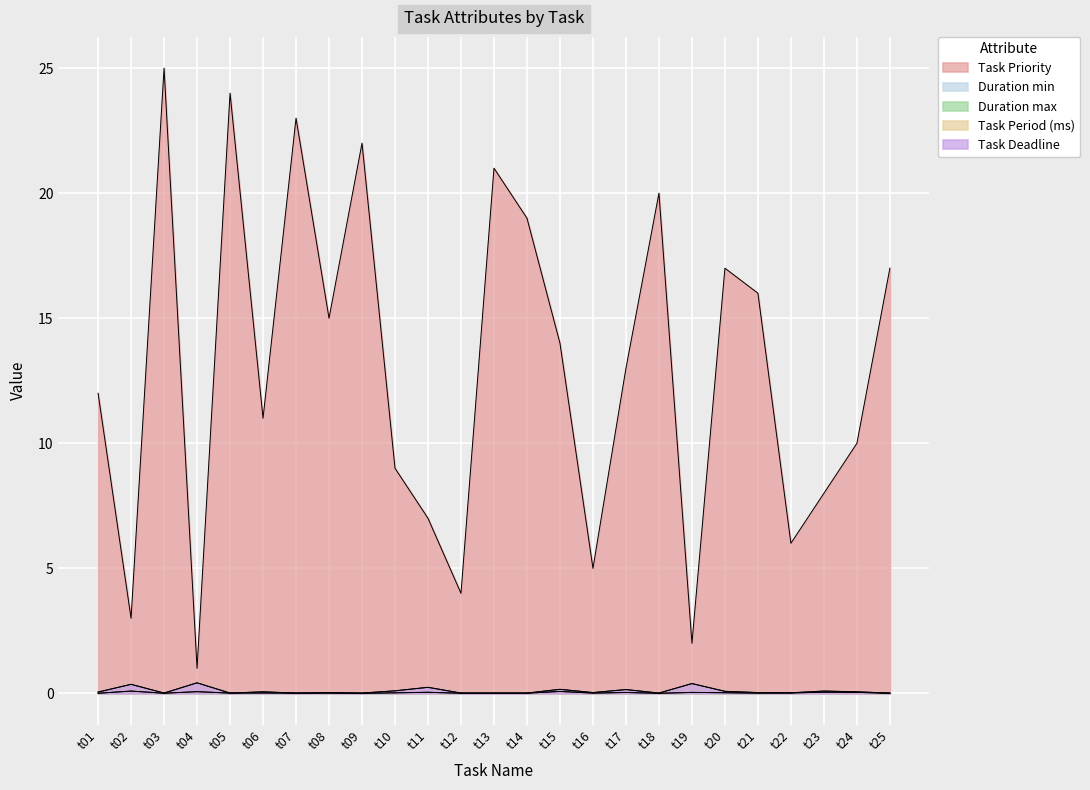

What are all the series names shown in the legend?

Task Priority, Duration min, Duration max, Task Period (ms), Task Deadline